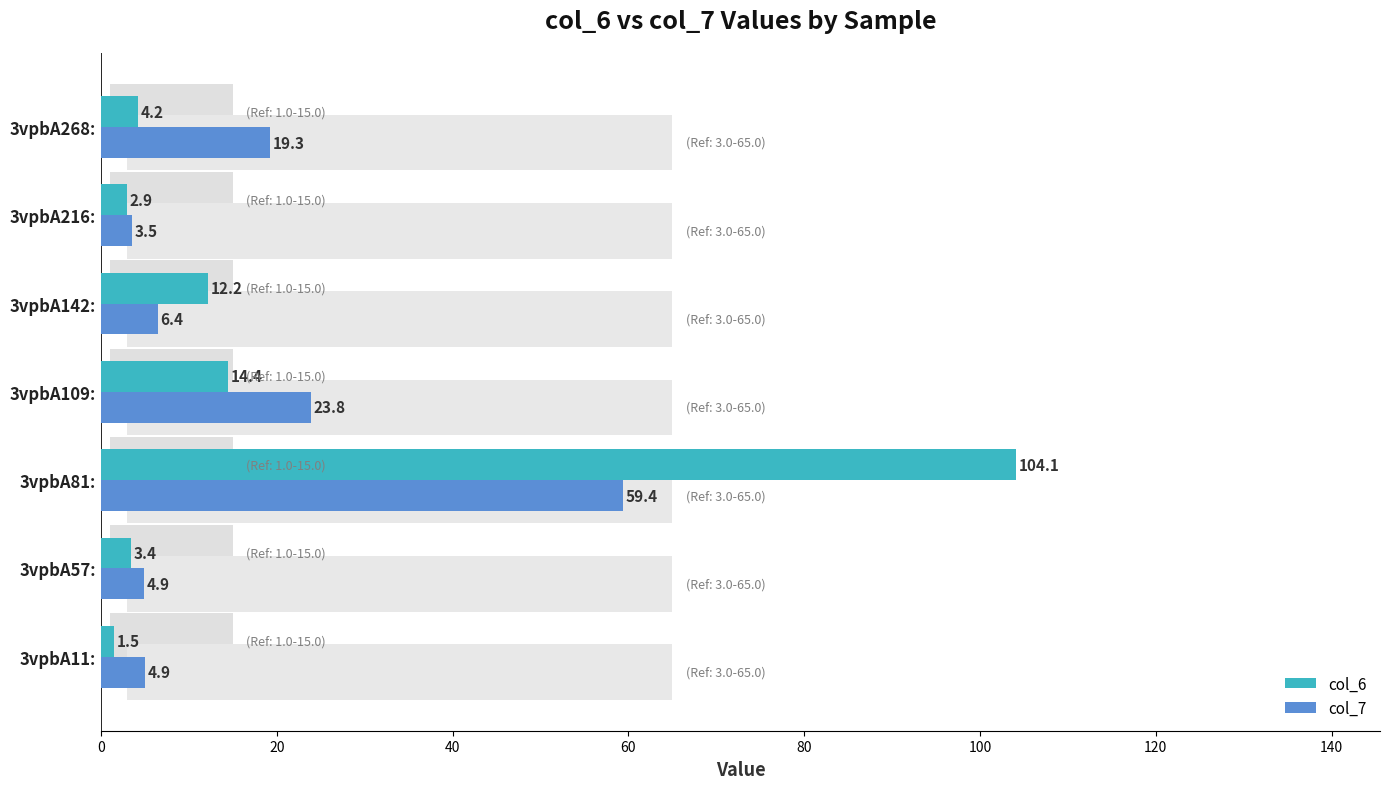

Are the bars horizontal?

Yes